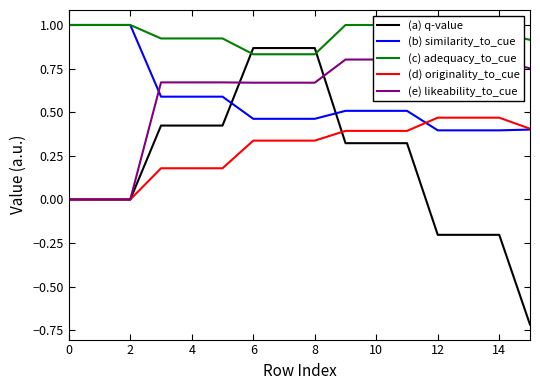

The value of (b) similarity_to_cue at 10 is 0.5. True or false?

True